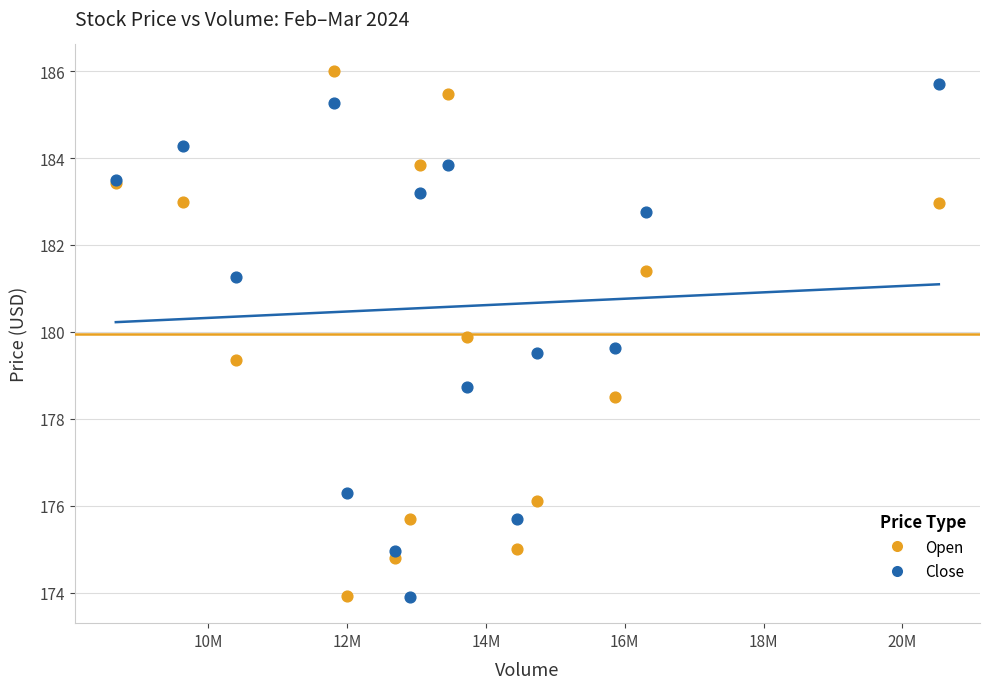

Which series contains the highest Y value?

Open